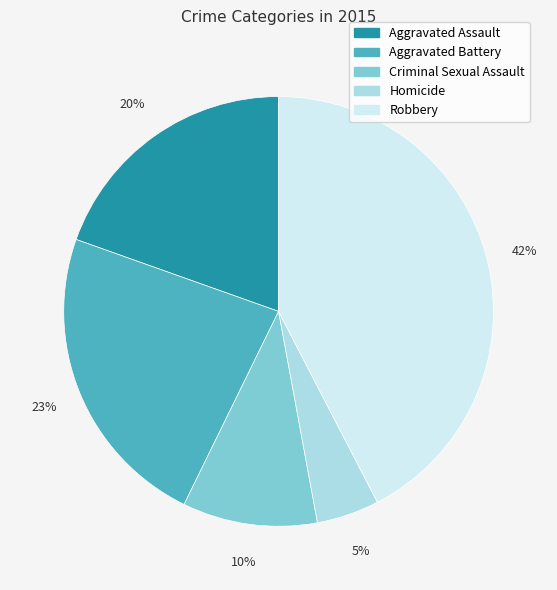

How many segments does this pie chart have?

5